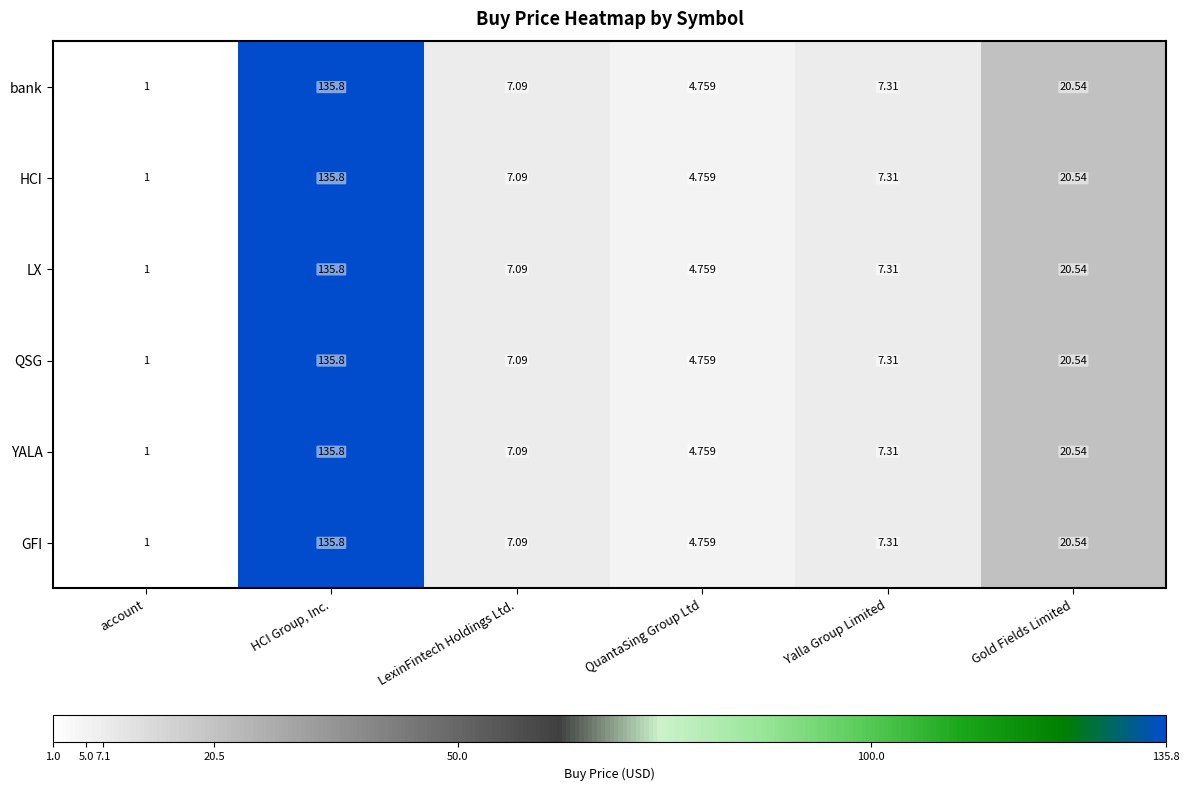

How many series are shown in this chart?

6